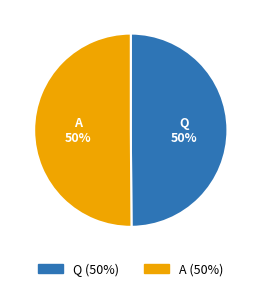

Count the number of slices in the pie.

2